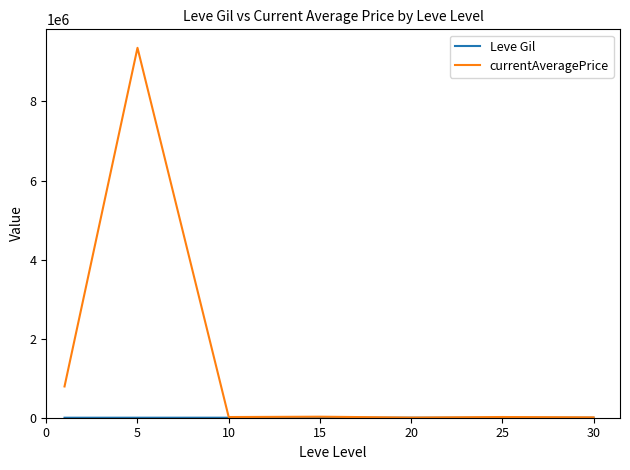

Which series has the largest range (max minus min)?

currentAveragePrice